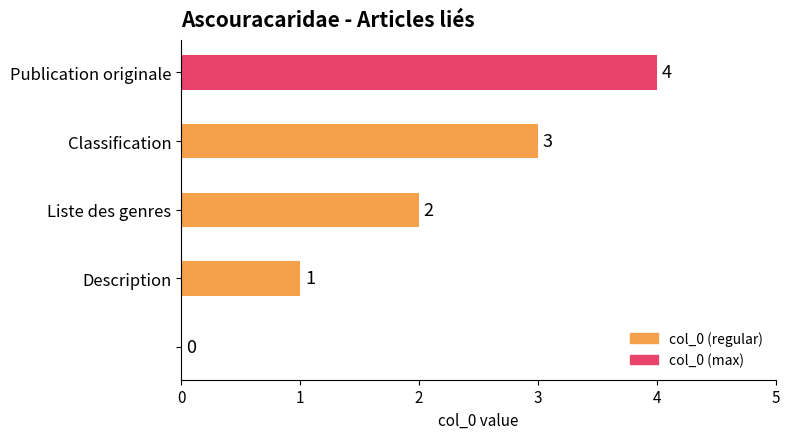

How many values are between 1 and 3?

3